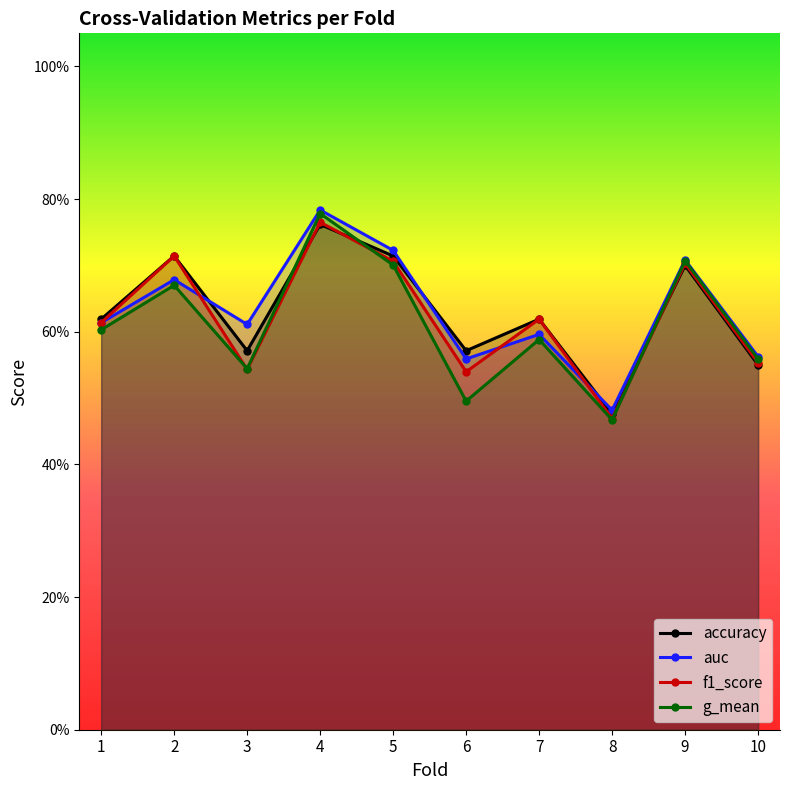

What is the maximum value shown in the chart?

0.8